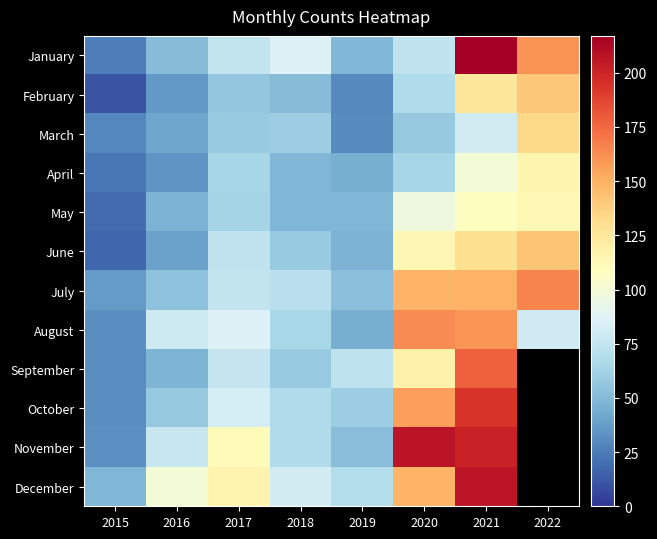

Where is April nearest to the value 69?

2017